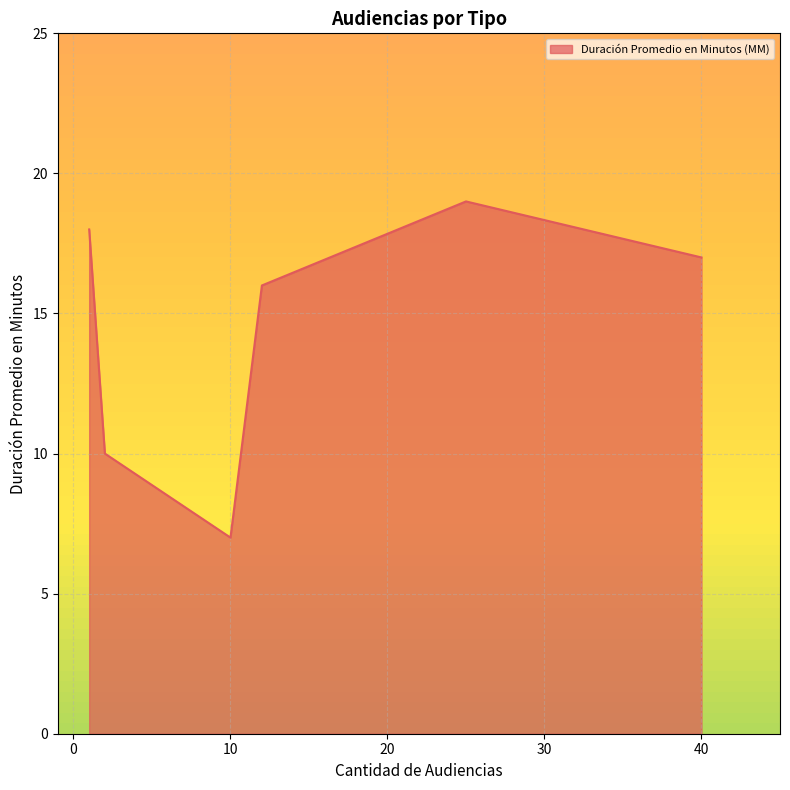

What is the difference between the maximum and minimum values?

12